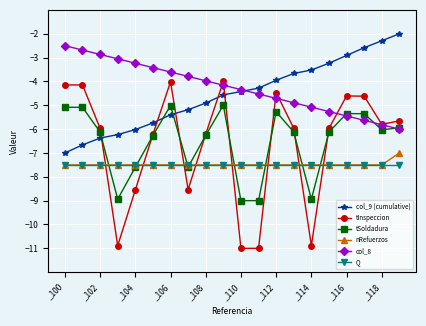

Which series has the widest spread of values?

tInspeccion